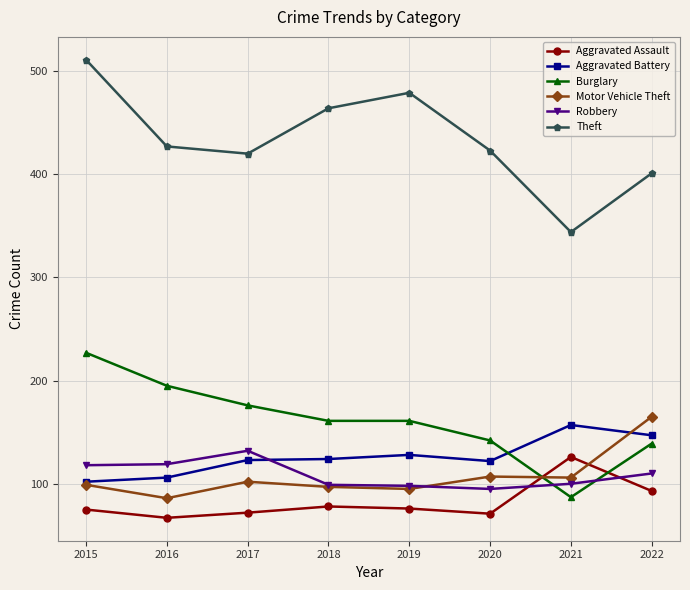

How many lines are shown in the chart?

6